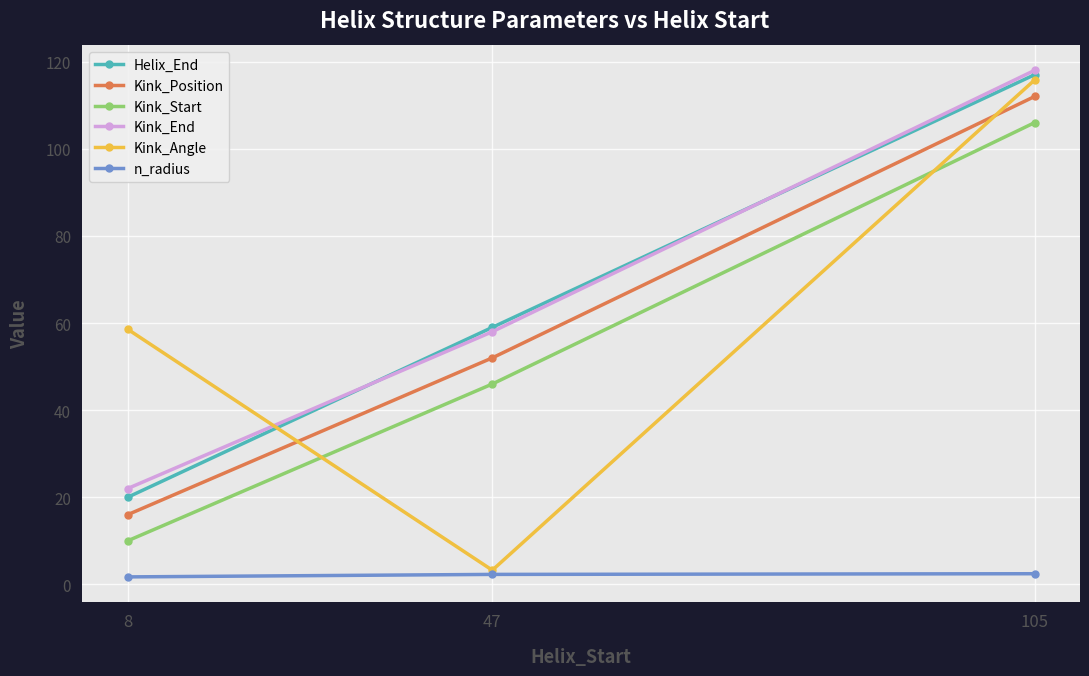

The value of n_radius at 47 is 2.3. True or false?

True